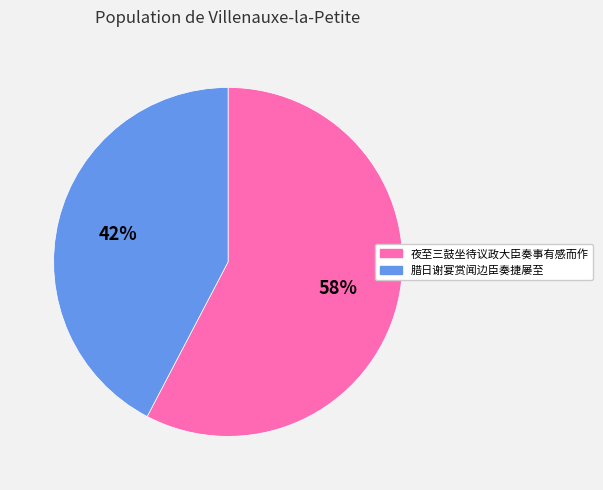

Which category has the smallest portion of the pie?

腊日谢宴赏闻边臣奏捷屡至